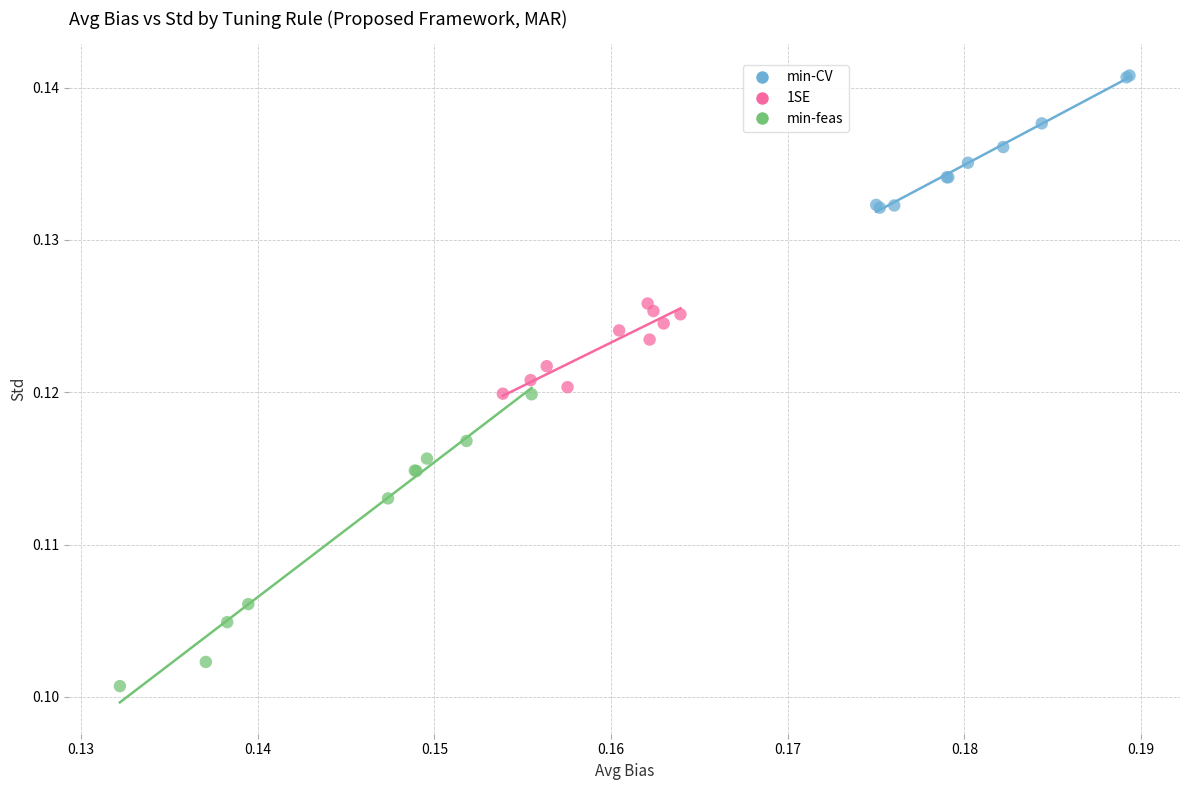

Which series has the widest spread of Y values?

min-feas